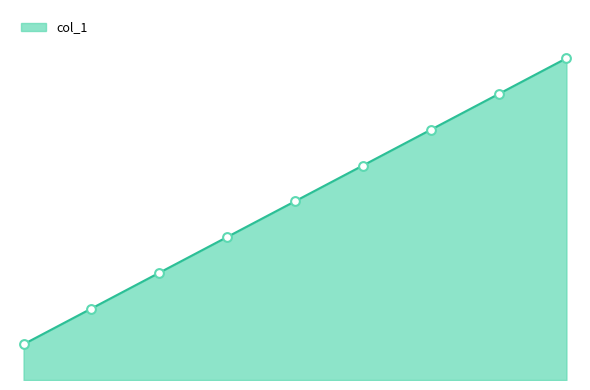

Is this an area chart (filled region under the line)?

Yes